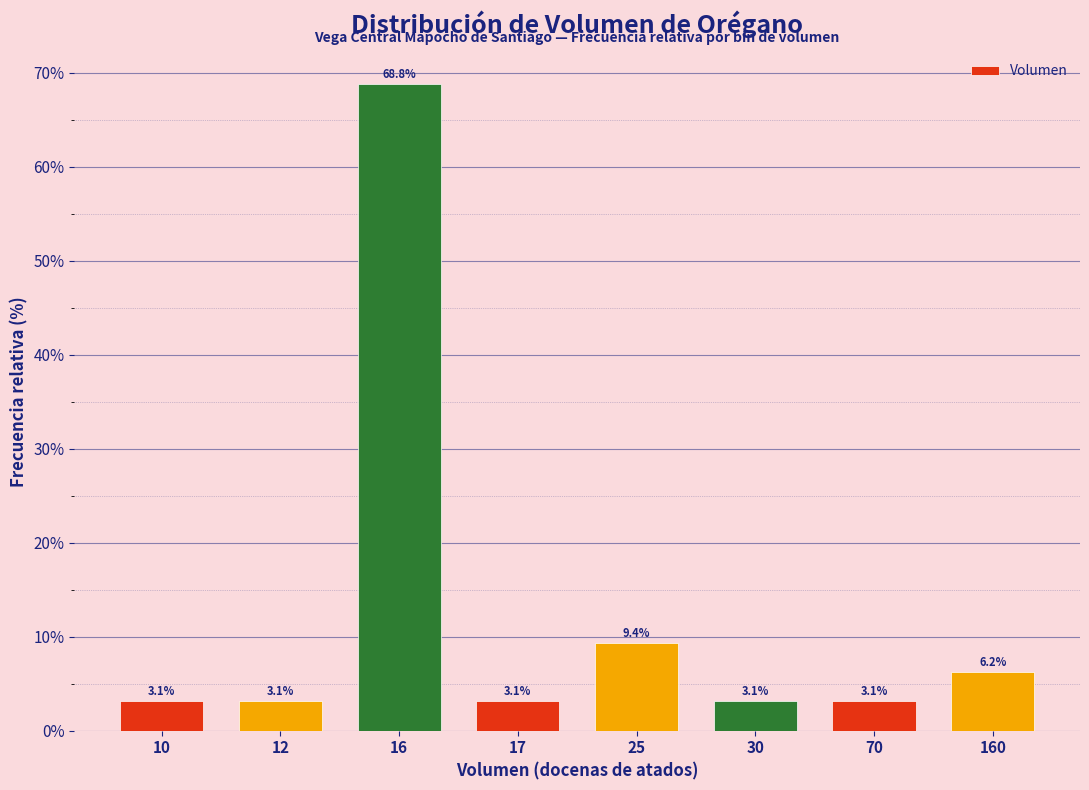

True or false: the data shows 68.8 at 16.

True